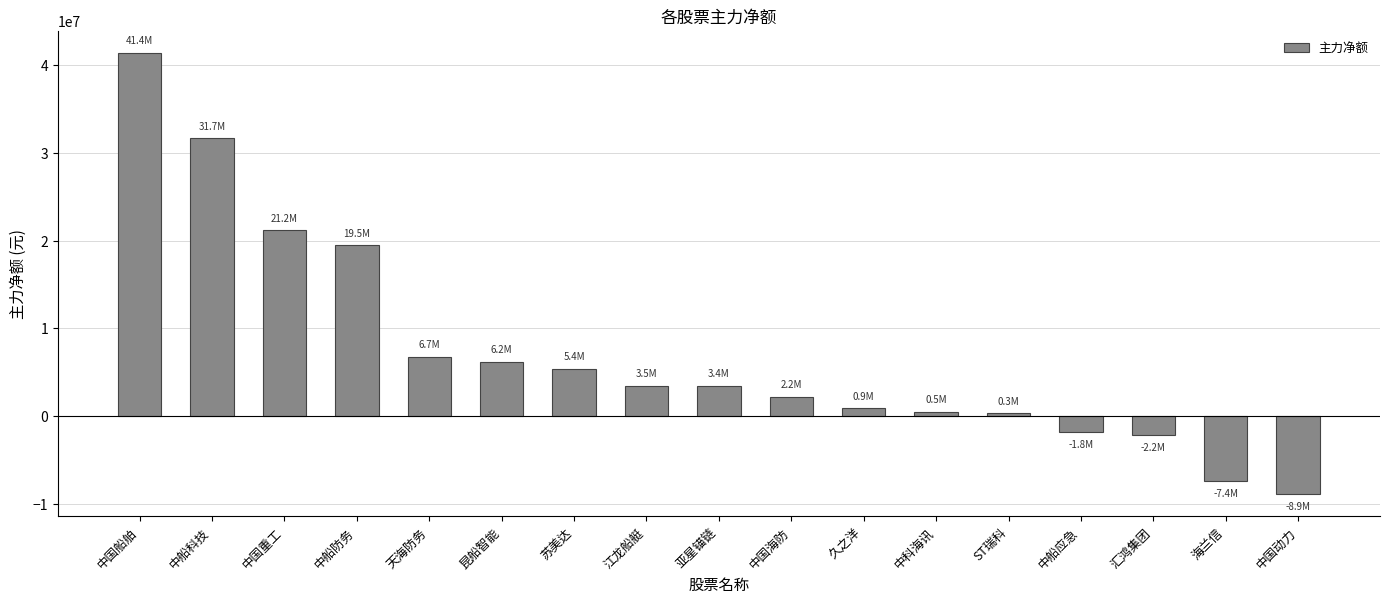

Which has a higher value, 中国重工 or ST瑞科?

中国重工